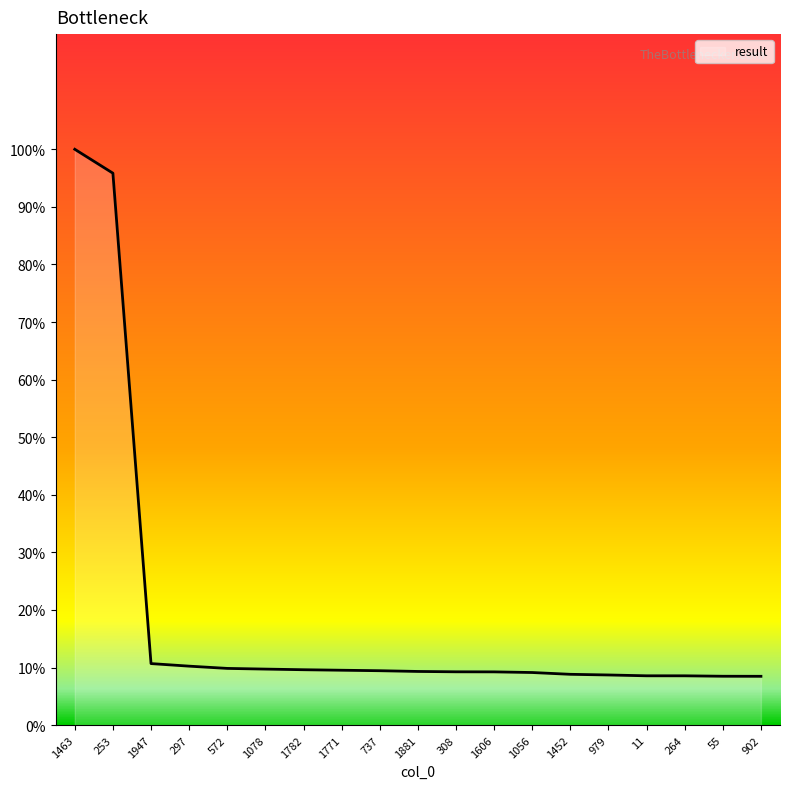

Which label corresponds to the largest value in the chart?

1463